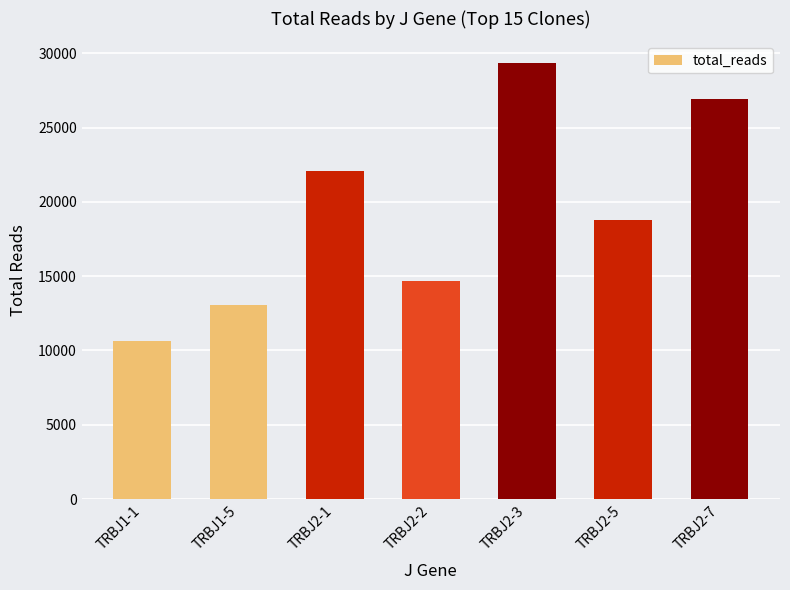

What is the difference between the second highest and second lowest values?

13840